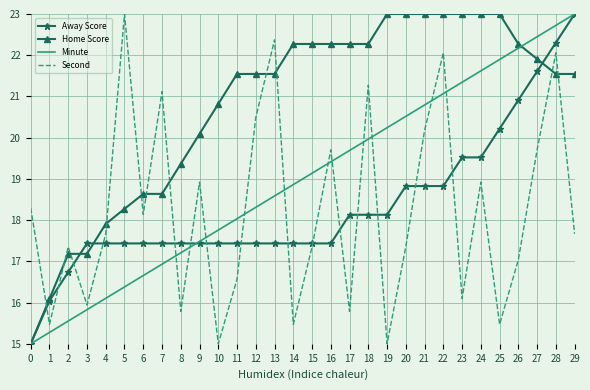

What is the total value across all series at 17?

75.9